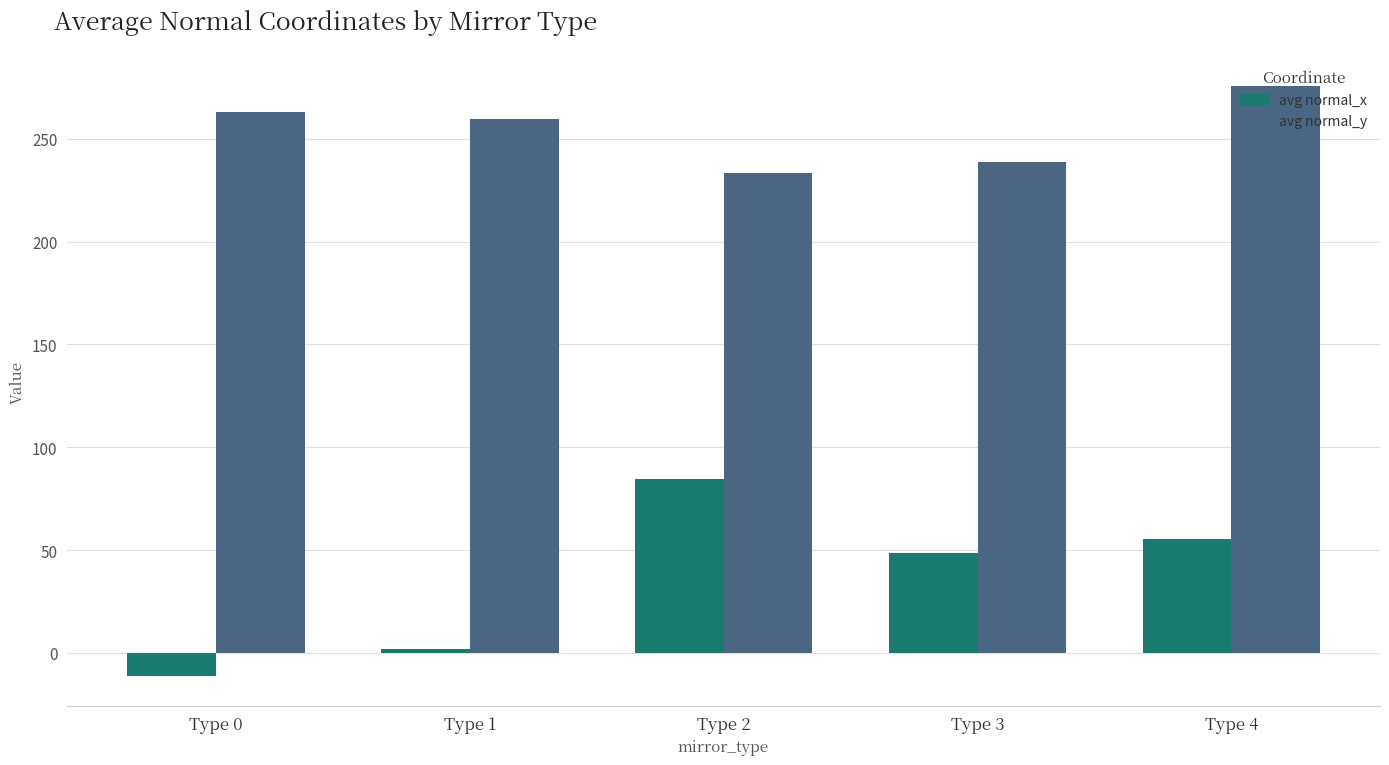

Reading left to right, transcribe all the data shown in this chart.

avg normal_x: Type 0=-11.4	Type 1=1.9	Type 2=84.5	Type 3=48.6	Type 4=55.5
avg normal_y: Type 0=263.0	Type 1=259.5	Type 2=233.2	Type 3=238.5	Type 4=275.5